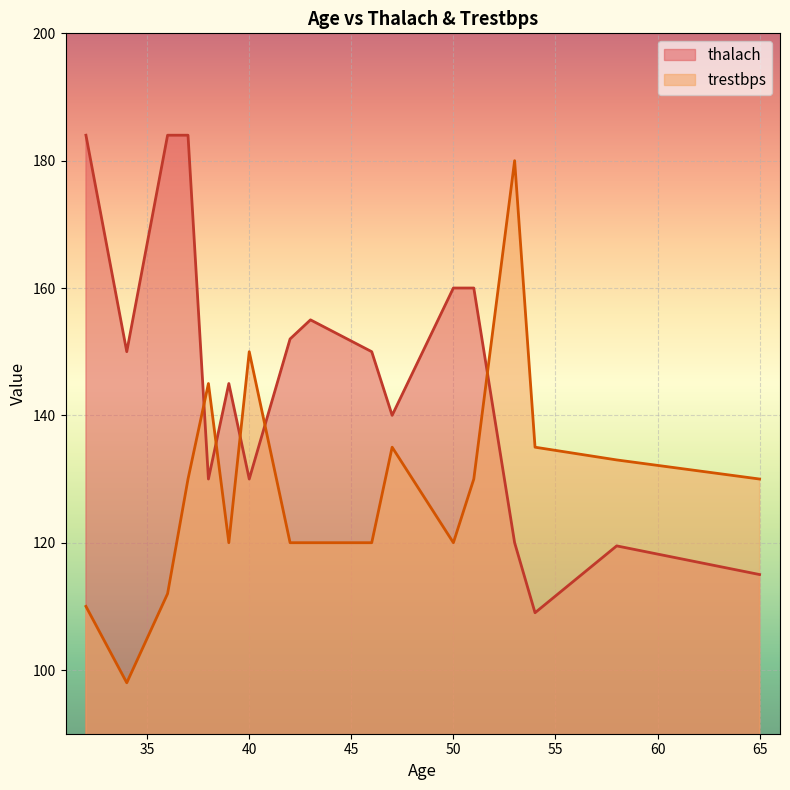

Is it true that trestbps equals 130.0 at 51?

True